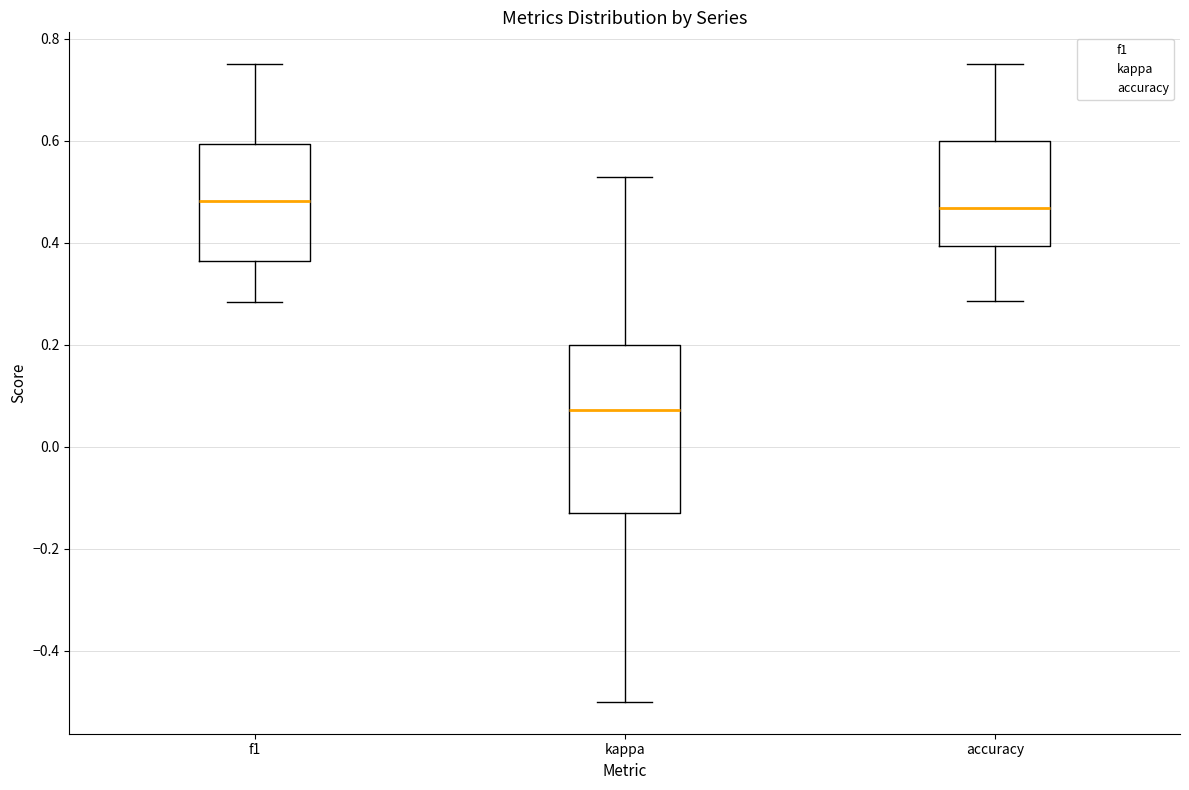

Comparing the boxes themselves (not the whiskers), which one is the tallest?

kappa